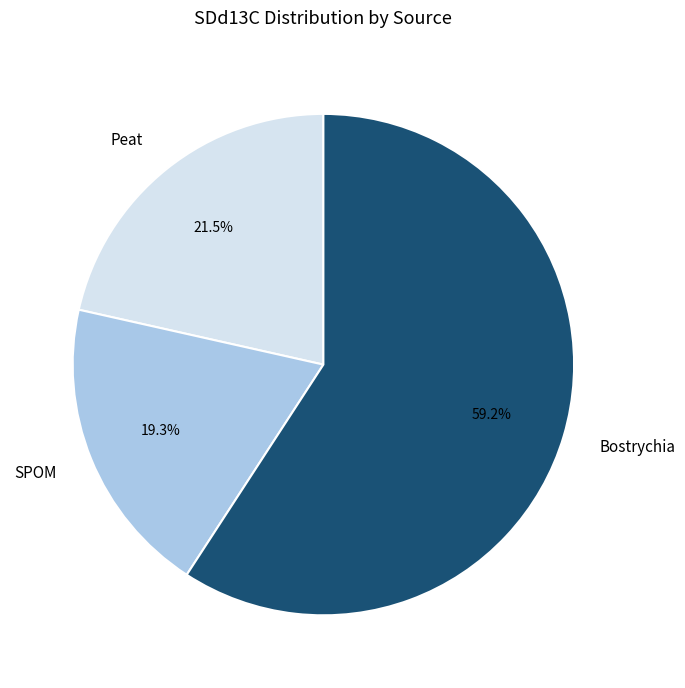

What percentage do Peat and Bostrychia together represent?

80.7%